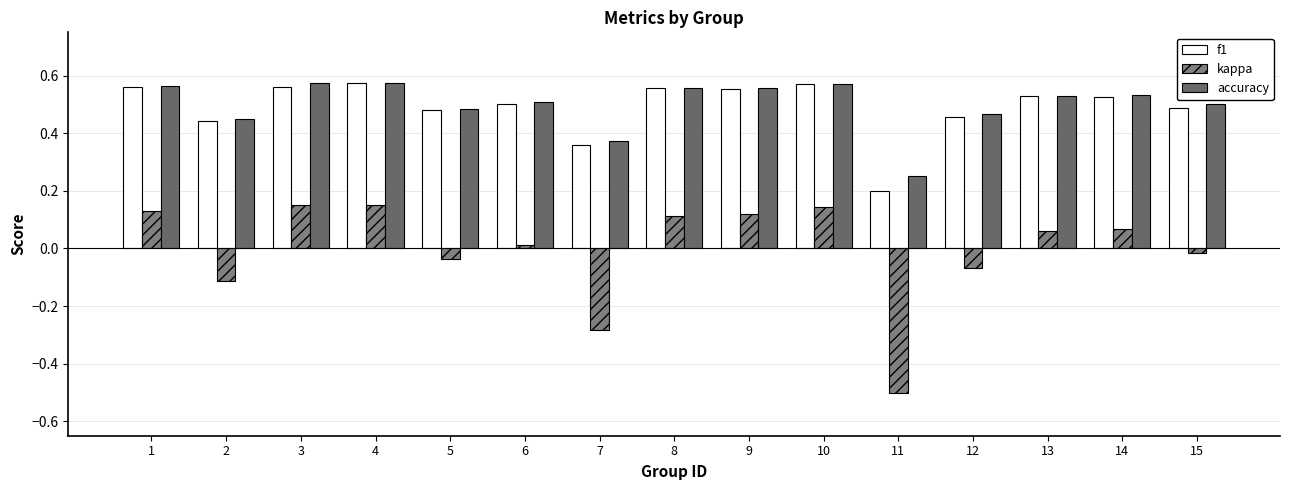

How many bars are there in each group?

3